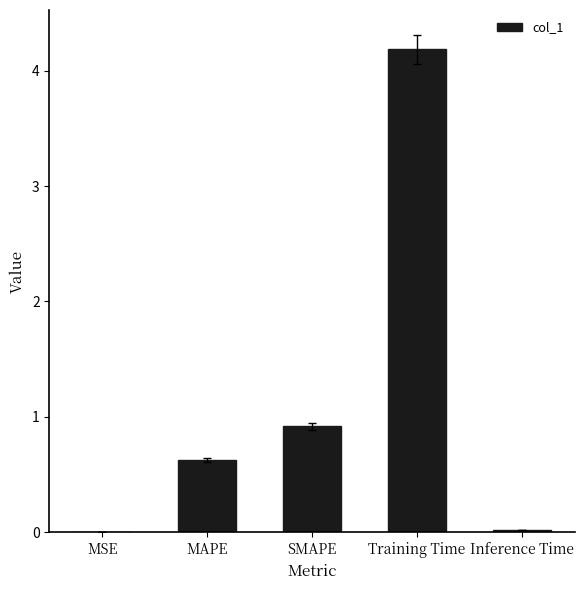

What is the difference between the values at Training Time and SMAPE?

3.3